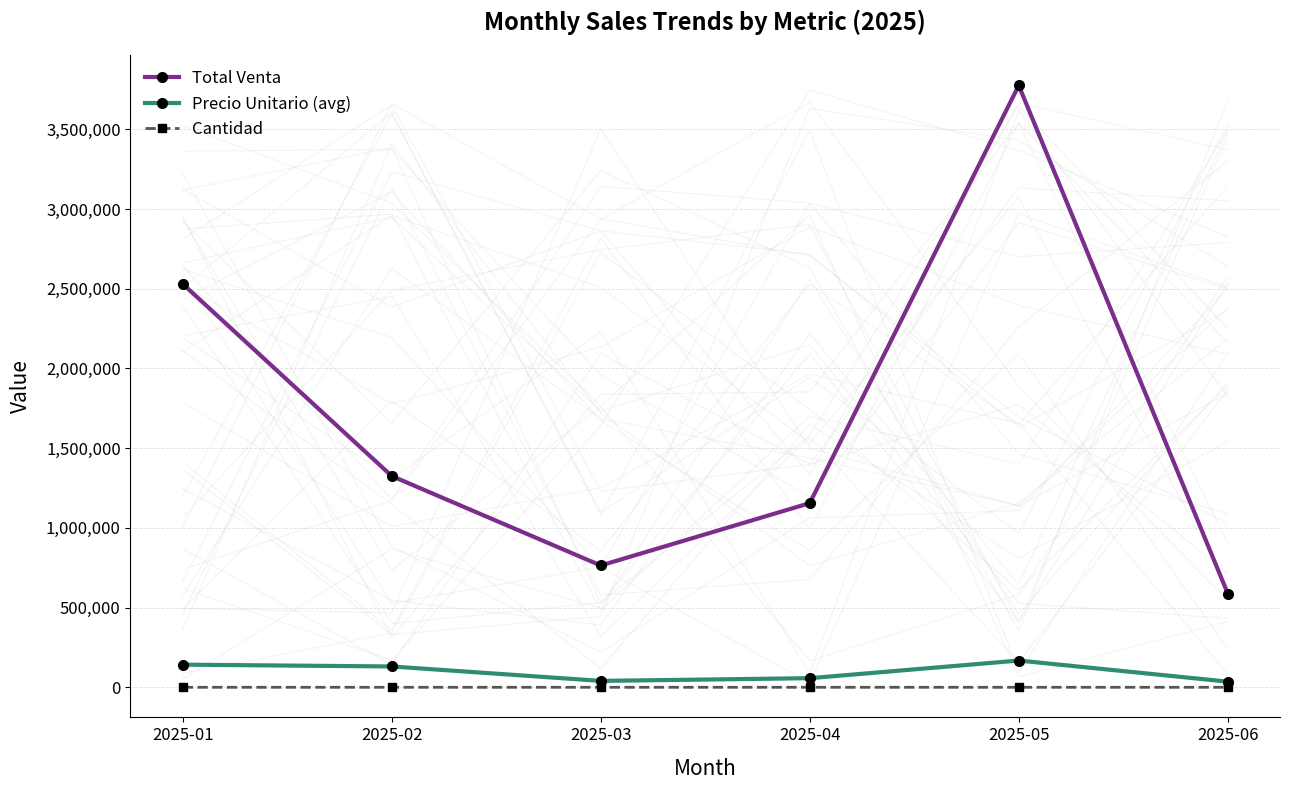

Where is the first local maximum for Cantidad?

2025-05